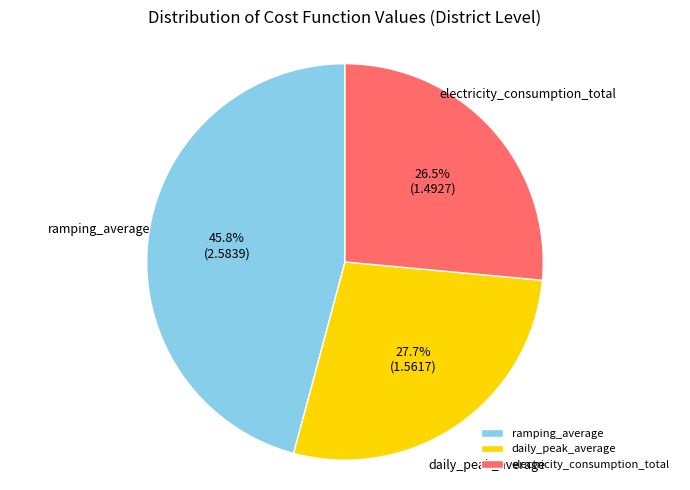

Combined, do daily_peak_average and electricity_consumption_total account for over 50%?

Yes